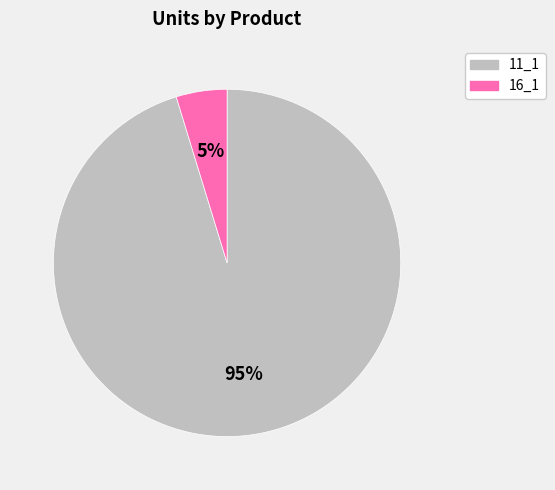

To the nearest percent, what is the average slice percentage?

50%